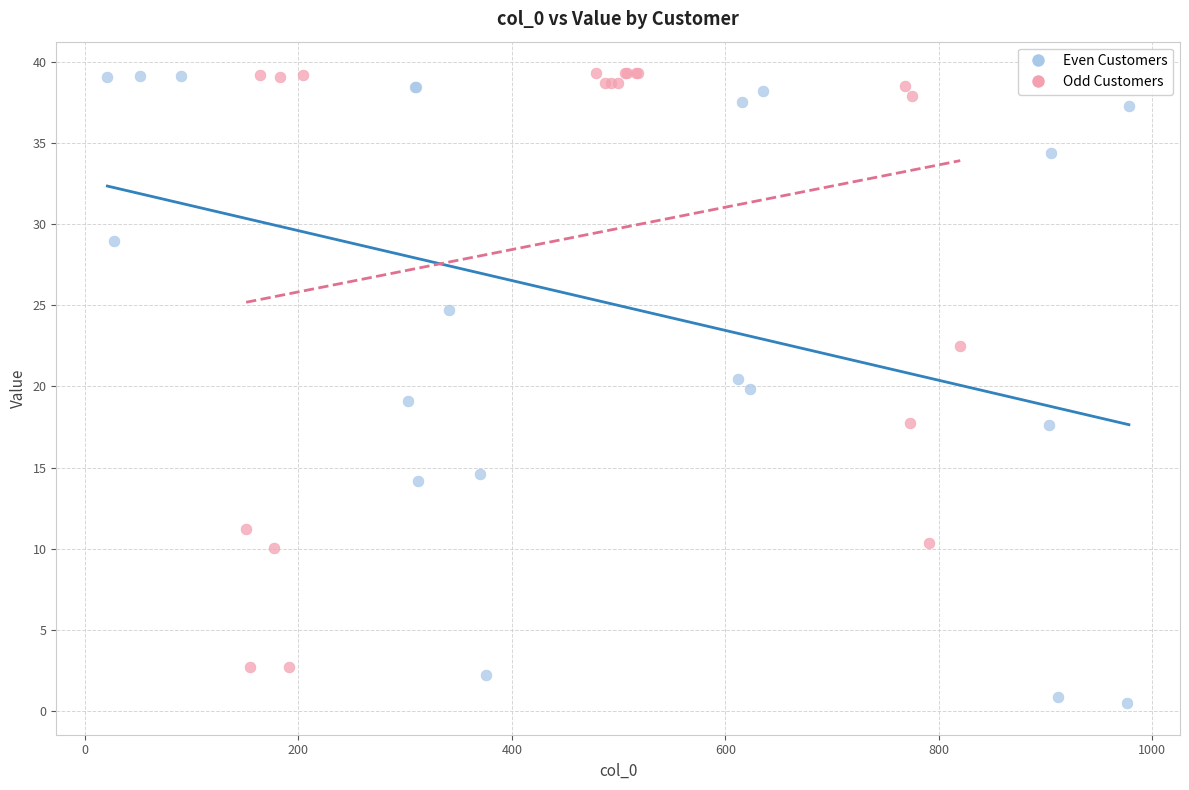

Which series contains the lowest Y value?

Even Customers